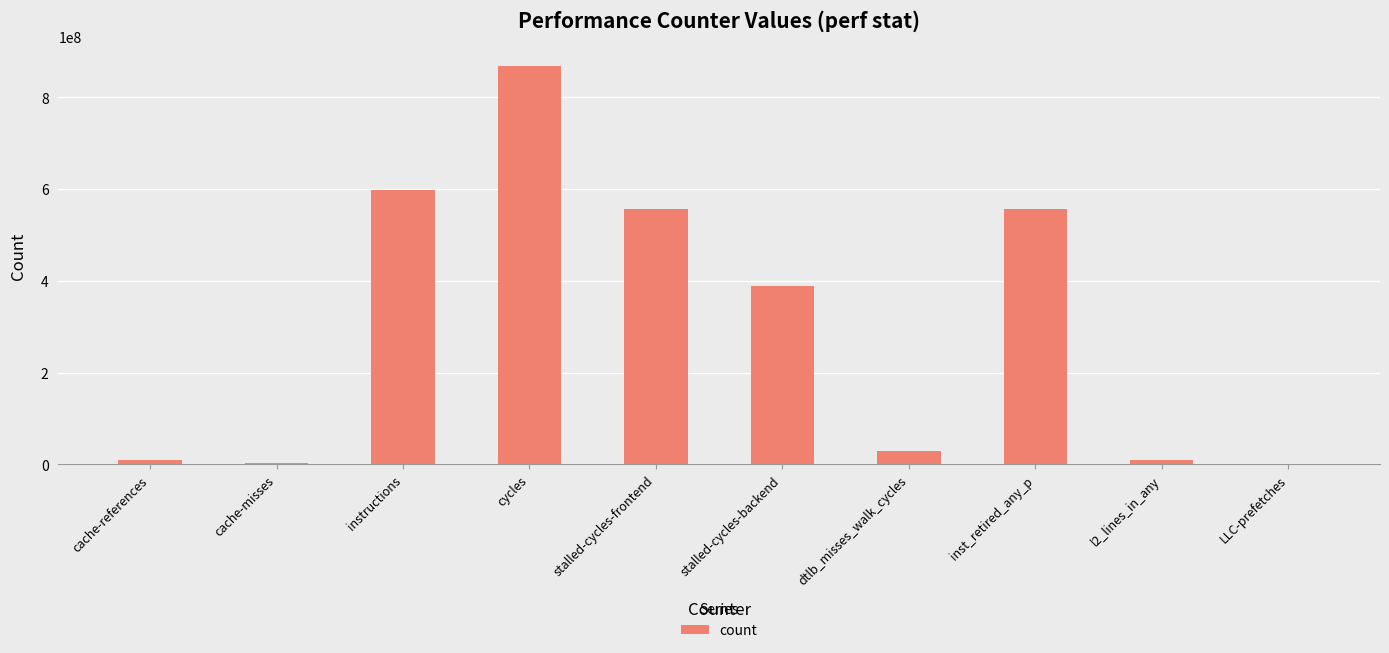

What is the sum of the values at cycles and stalled-cycles-frontend?

1424371151